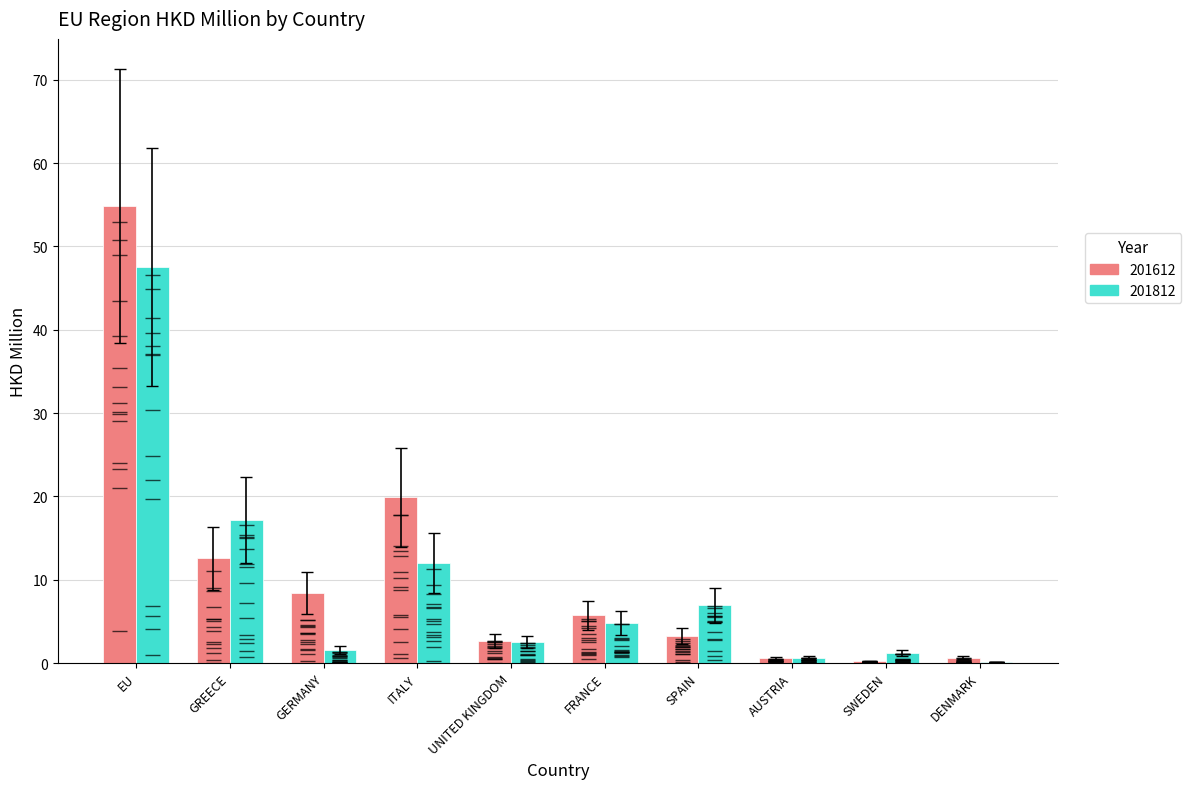

The value of 201612 at GREECE is 4.4. True or false?

False